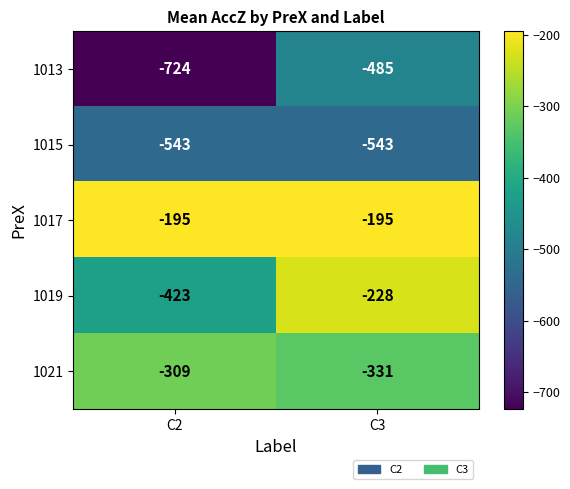

How many categories are shown in the chart?

2